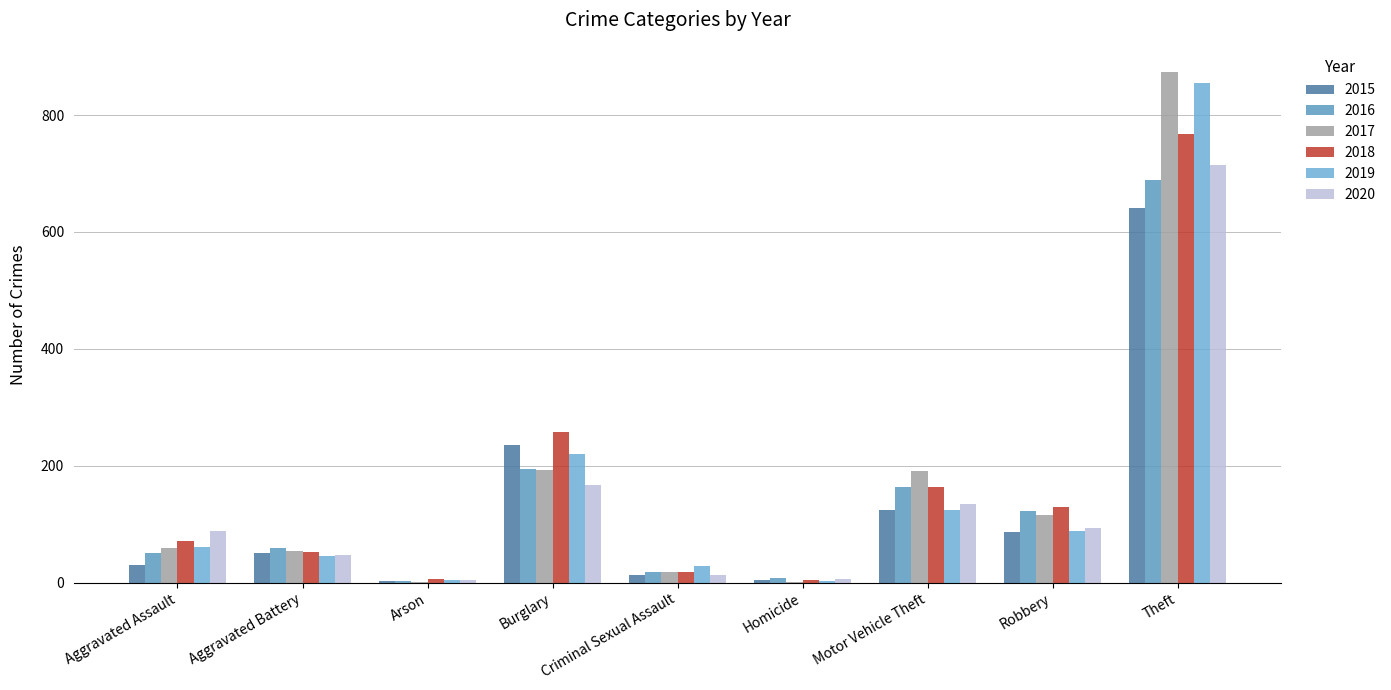

What is the label of the 4th bar from the right?

Homicide